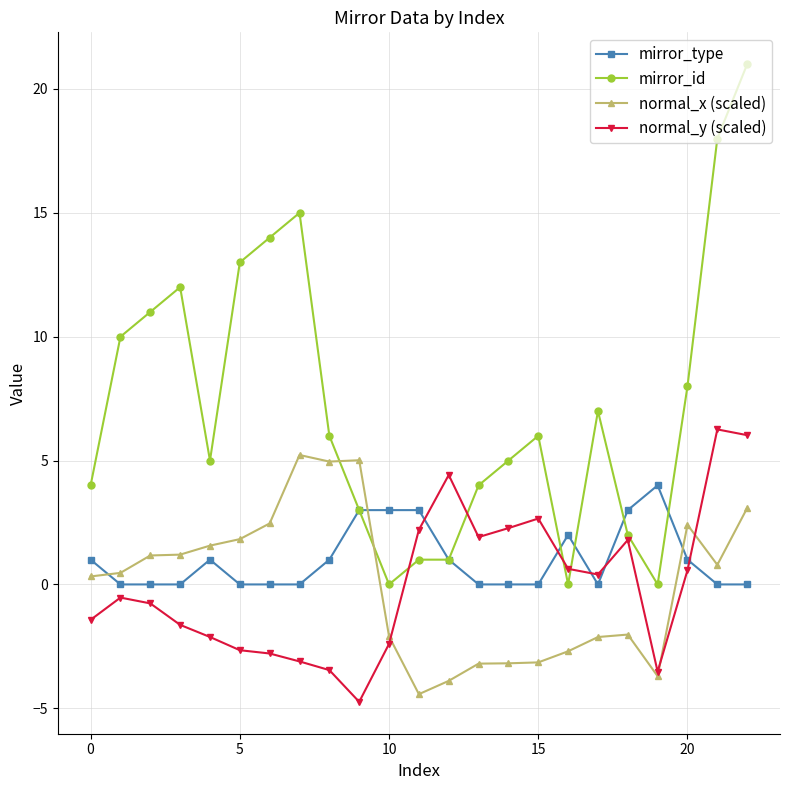

What is the value of the mirror_id point at the 14th from the left?

4.0